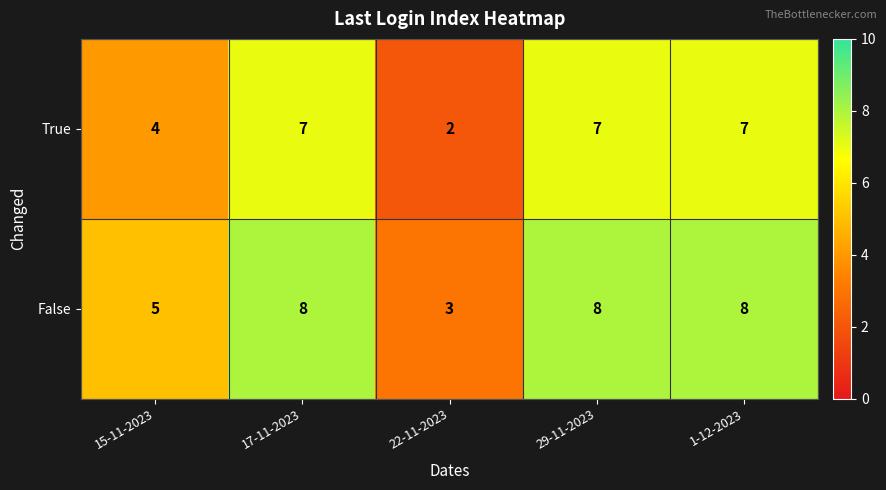

How many data points does each series have?

5